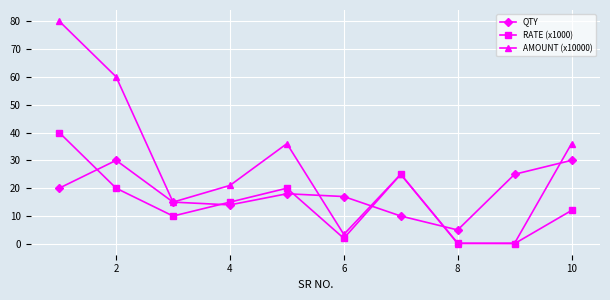

How many times do RATE (x1000) and QTY cross each other?

5